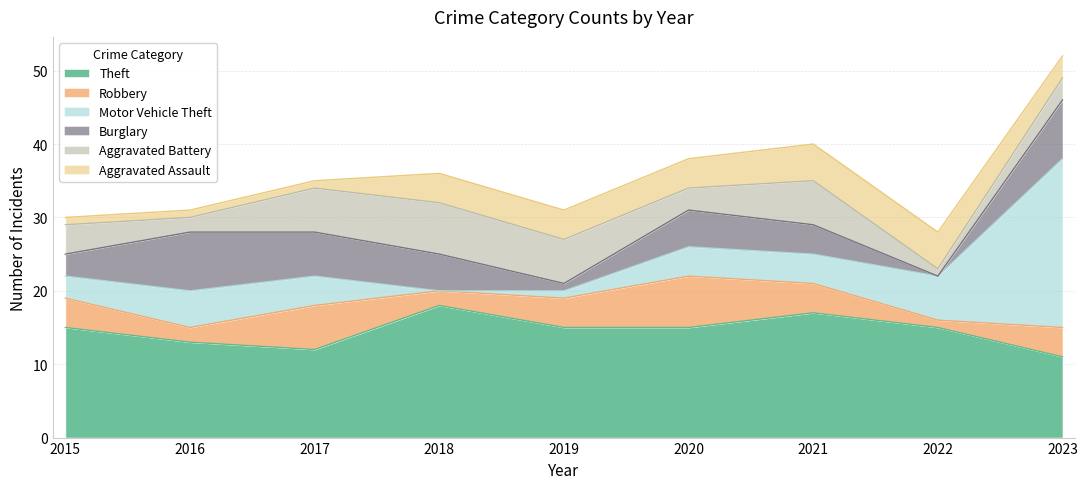

Reading right to left, what are all the values shown in this chart?

Theft: 11	15	17	15	15	18	12	13	15
Robbery: 4	1	4	7	4	2	6	2	4
Motor Vehicle Theft: 23	6	4	4	1	0	4	5	3
Burglary: 8	0	4	5	1	5	6	8	3
Aggravated Battery: 3	1	6	3	6	7	6	2	4
Aggravated Assault: 3	5	5	4	4	4	1	1	1